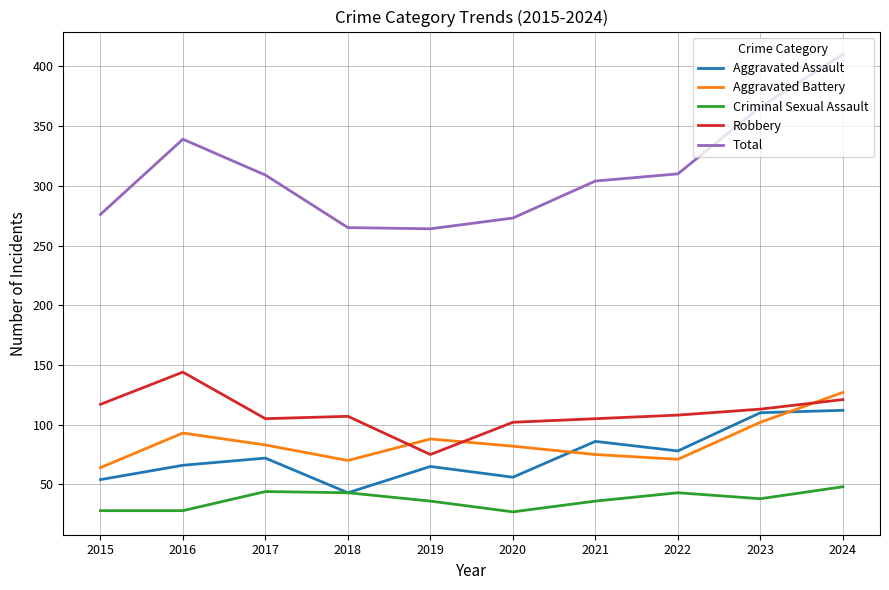

Which label corresponds to the largest value in the chart?

2024